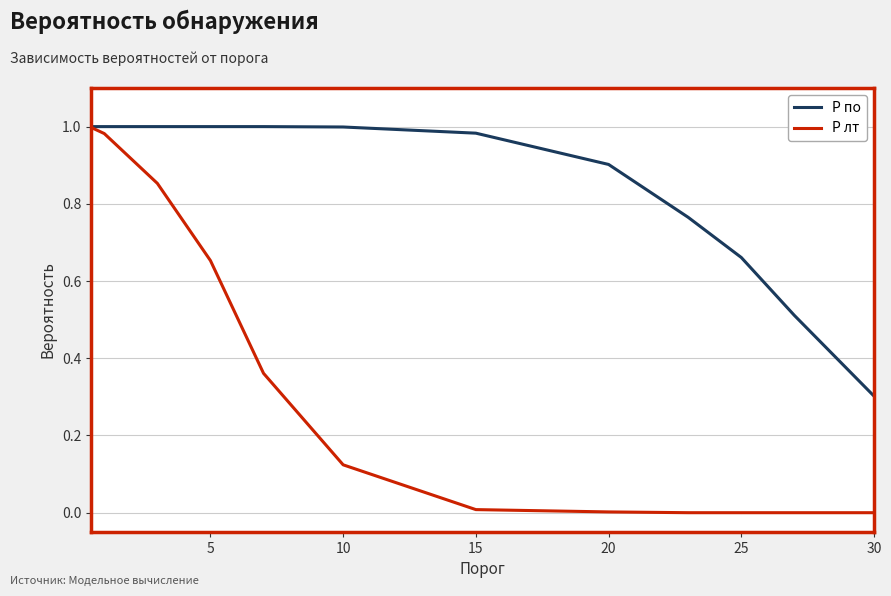

List the series in order of their overall mean, lowest first.

P лт, P по